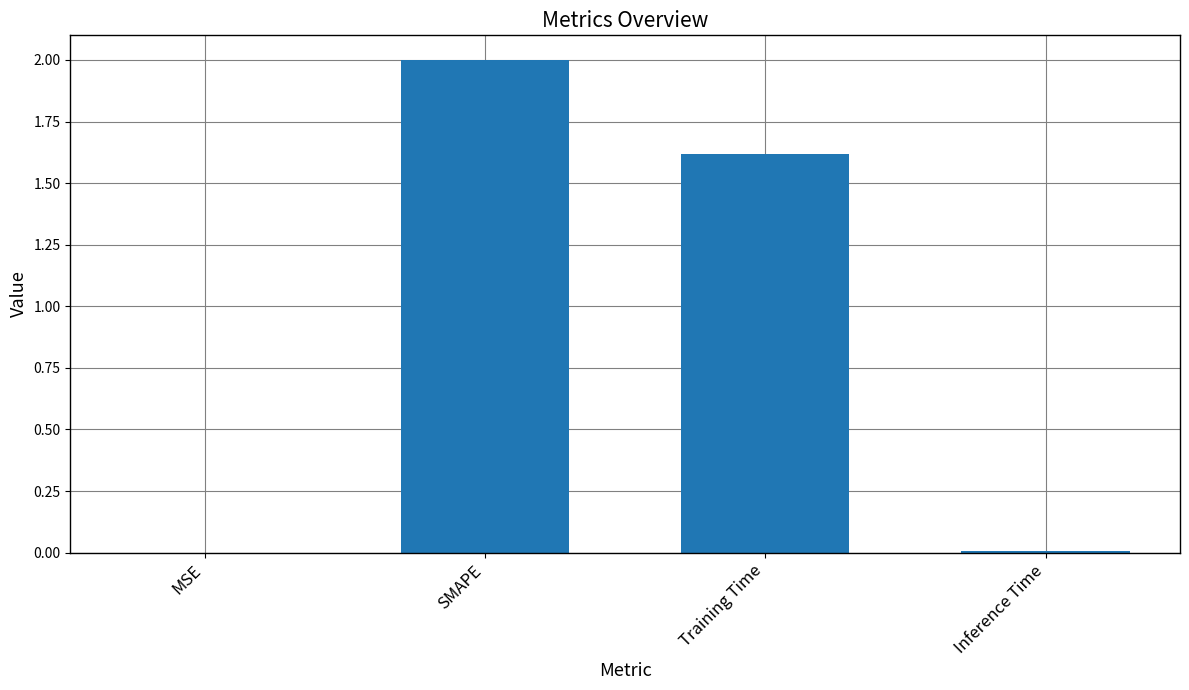

What is the change in value from MSE to SMAPE?

+2.0